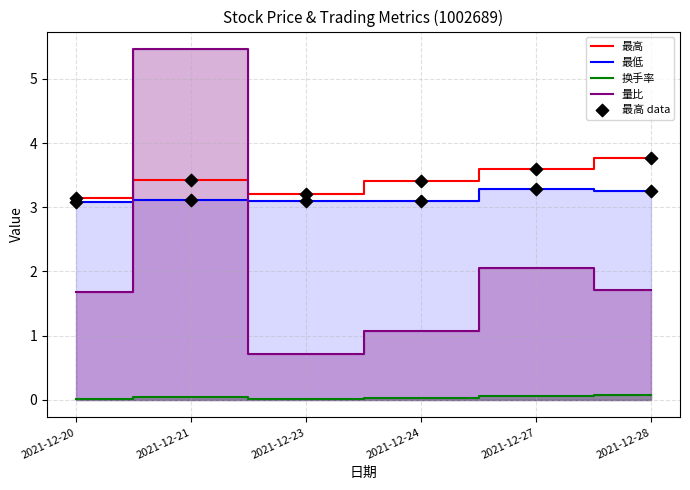

Is the value of 最高 data at 2021-12-23 greater than the value of 最低 at 2021-12-20?

Yes